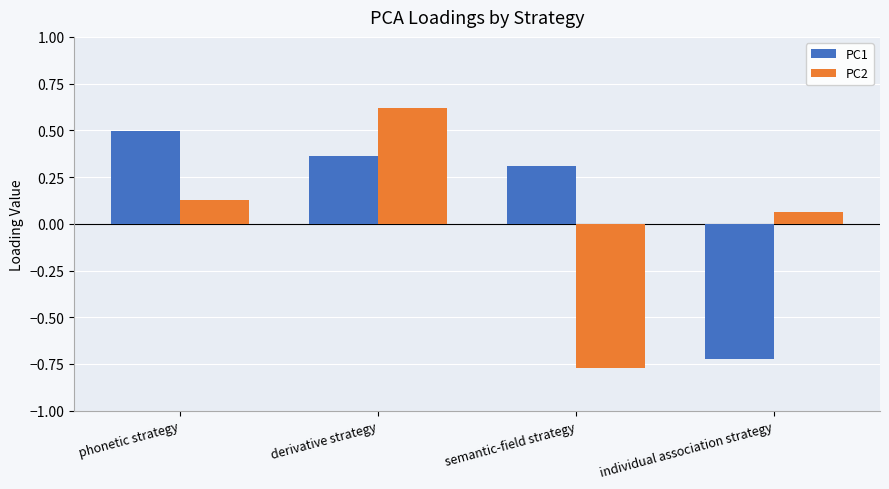

The PC1 series shows 0.2 at derivative strategy. True or false?

False